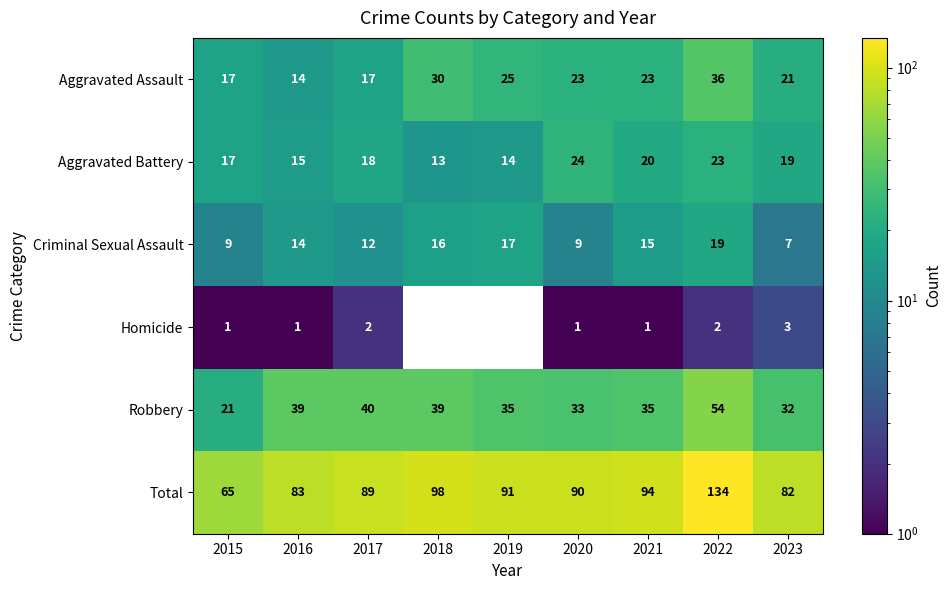

What is the total value across all series at 2015?

130.0